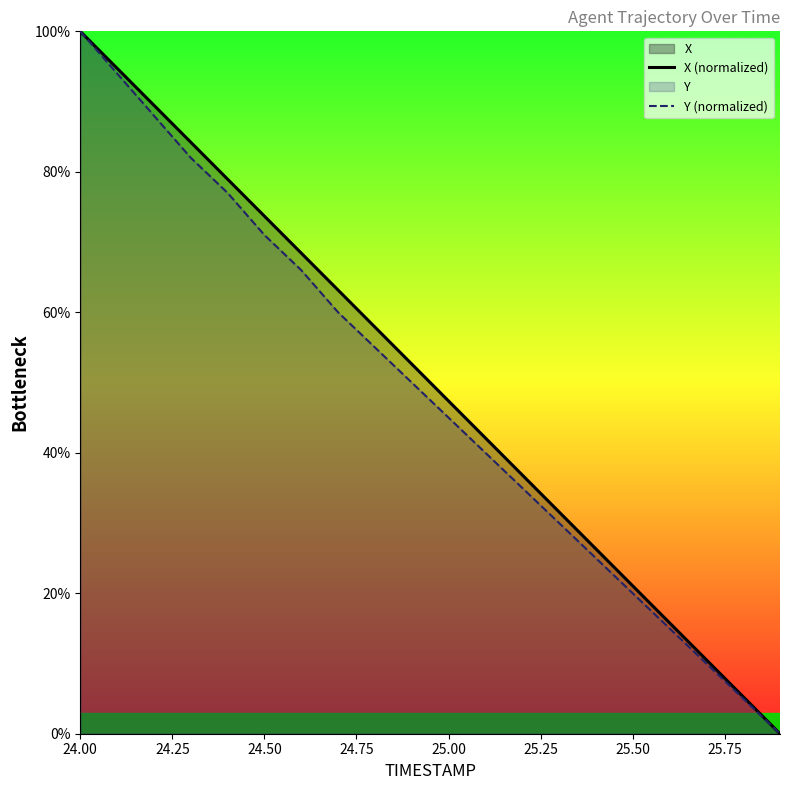

Which category has the highest value across all series?

24.00